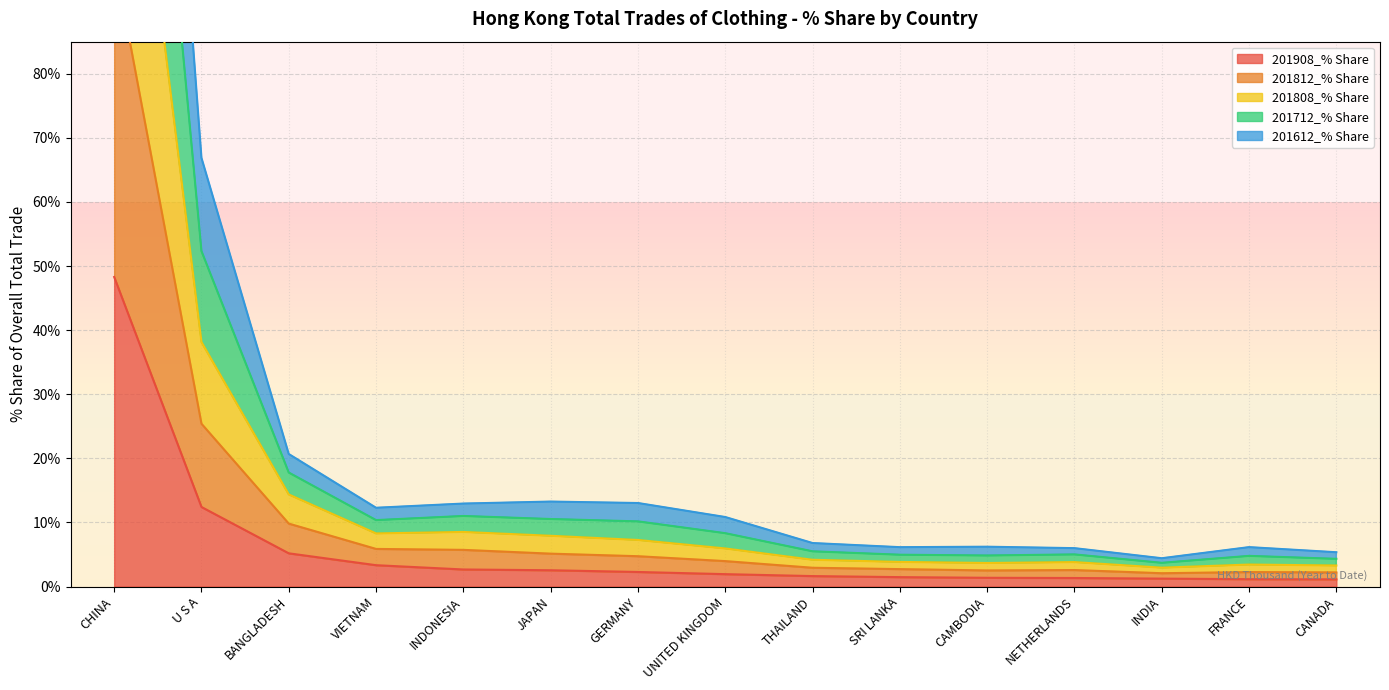

What position from the left is CAMBODIA?

11